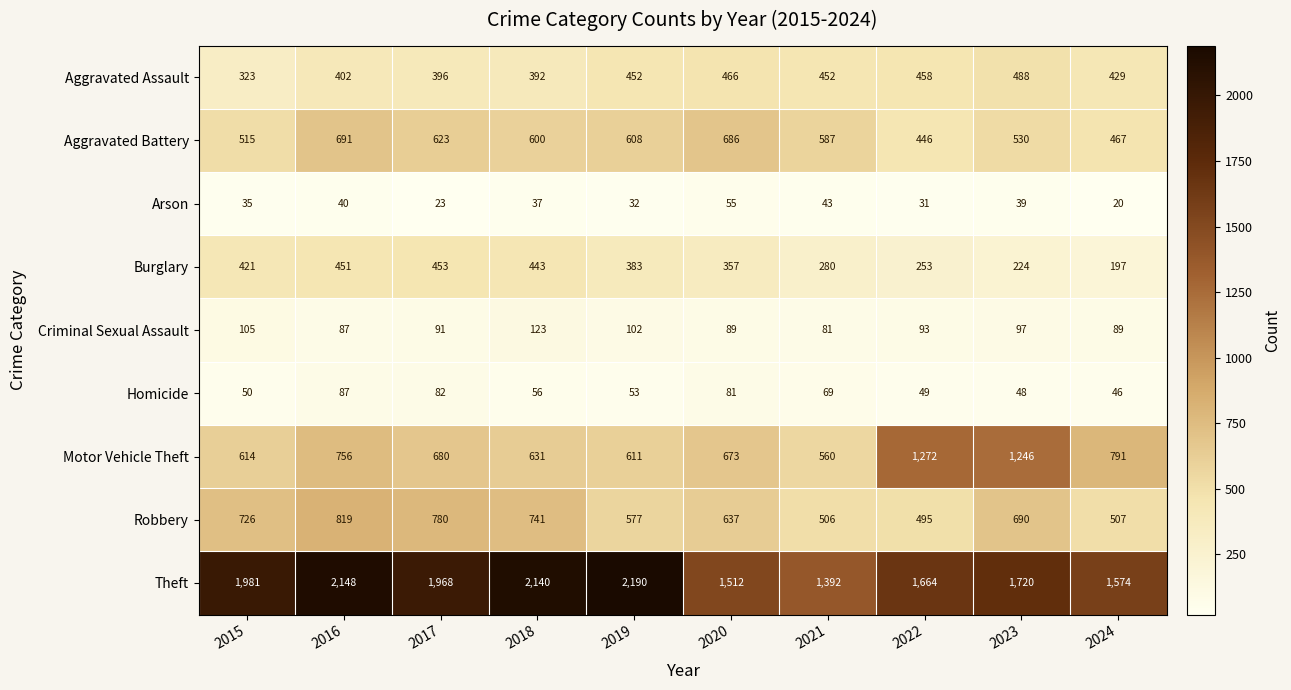

Which category has the lowest value across all series?

2024